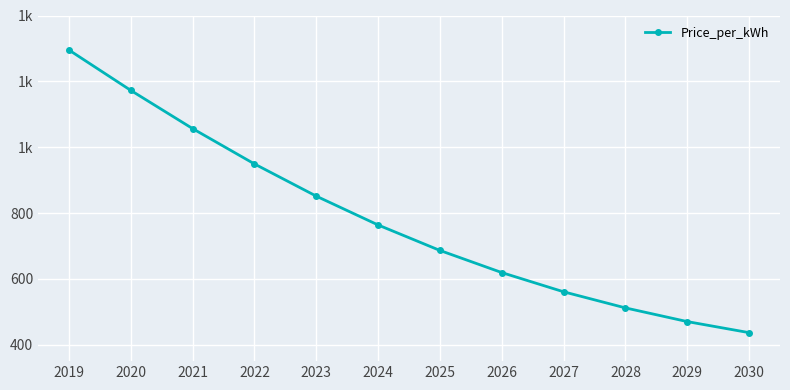

How many data points are above 763?

6